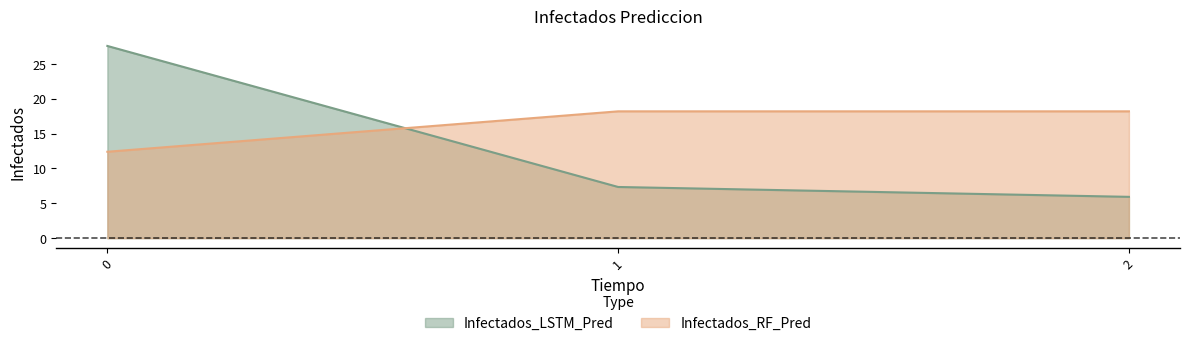

The value of Infectados_LSTM_Pred at 0 is 17.7. True or false?

False